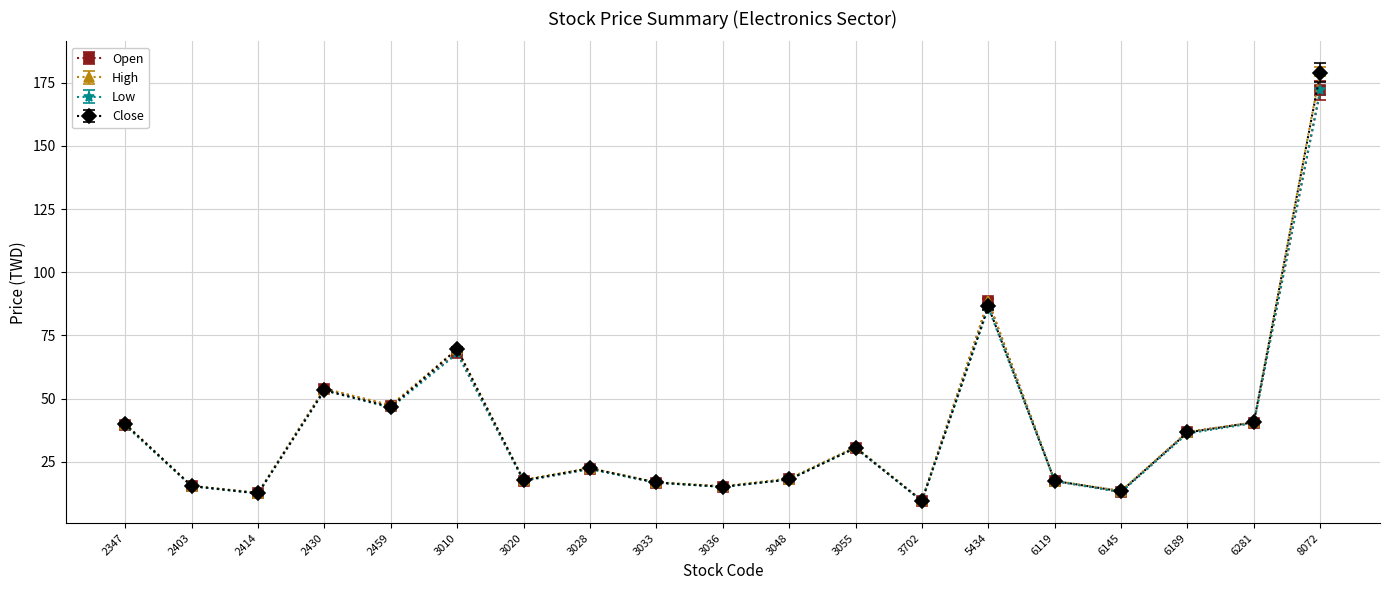

How many data points in High are above 22?

10